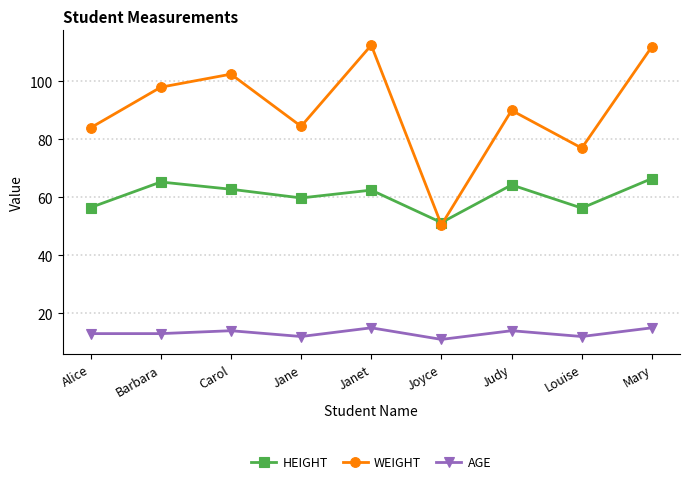

True or false: AGE and WEIGHT intersect in this chart.

False